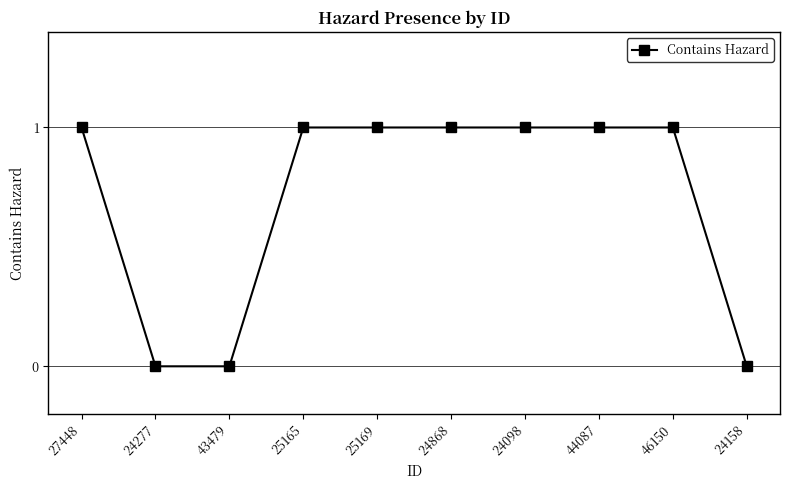

Between 27448 and 24158, which is larger?

27448